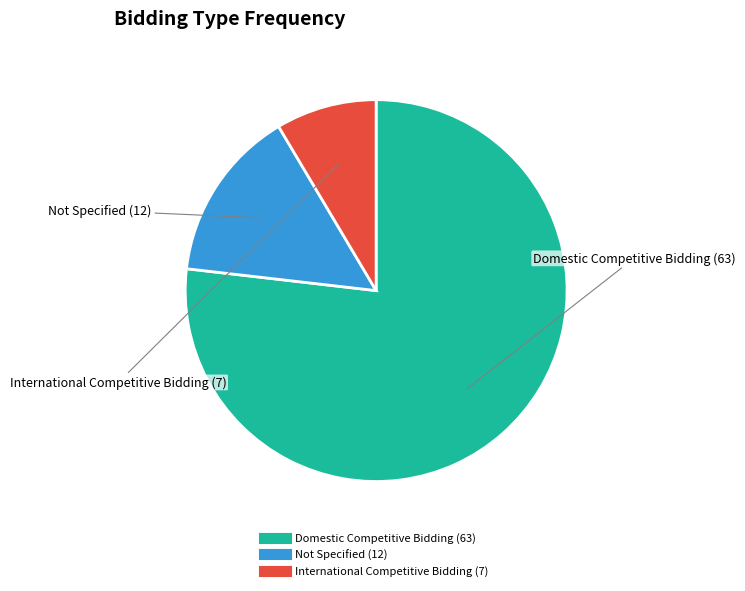

Is there a majority slice in this chart?

Yes